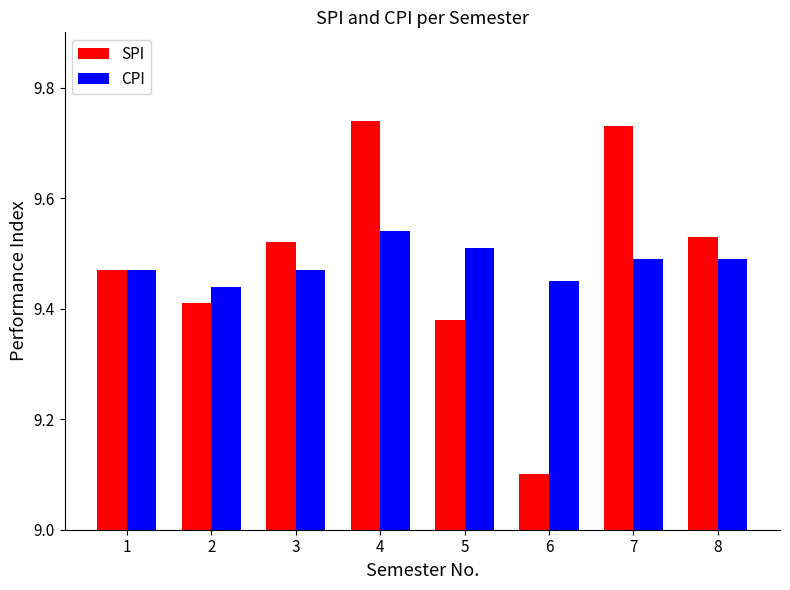

What is the sum of all CPI values?

75.9